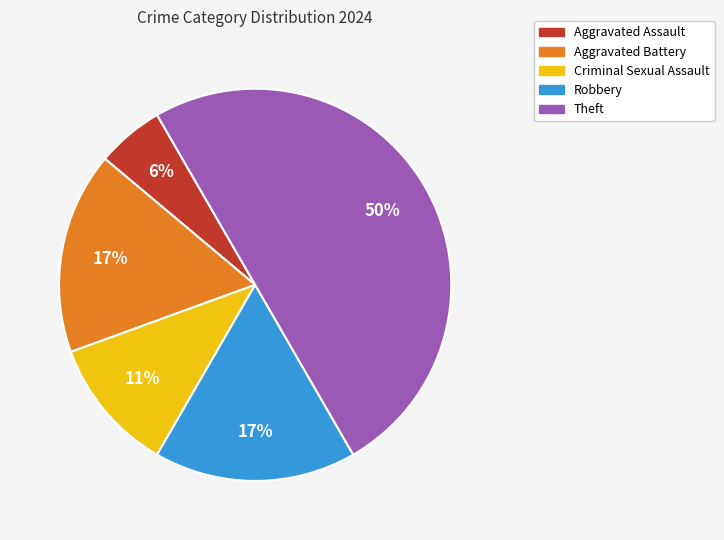

Approximately how many times larger is the value at Robbery compared to Theft?

0.3